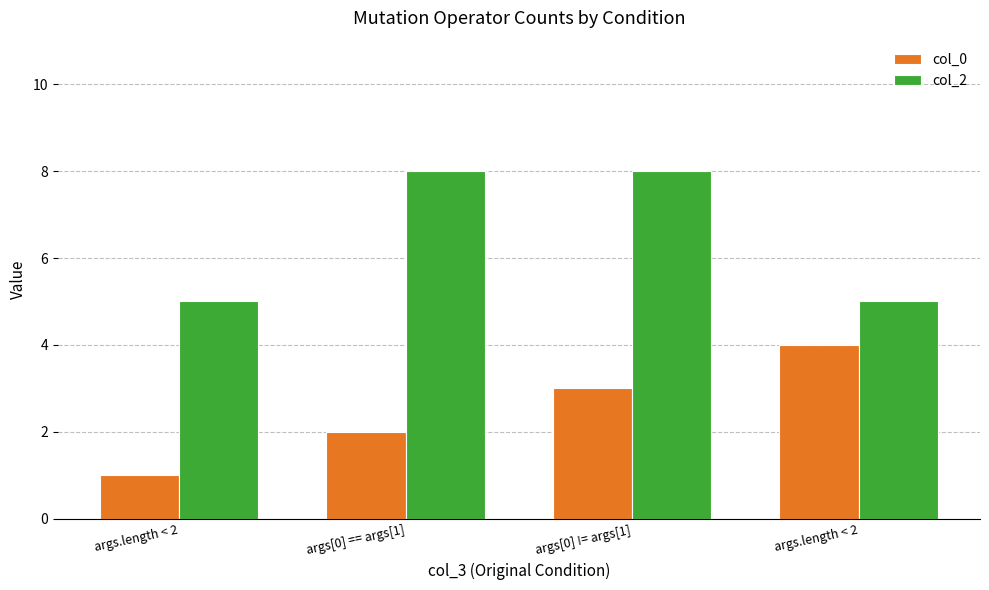

How many distinct data groups are displayed?

2